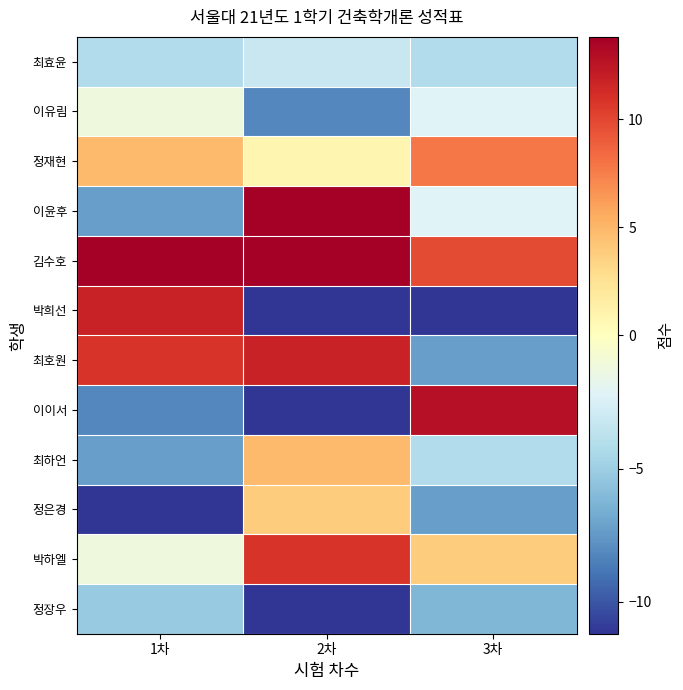

Which label corresponds to the largest value in the chart?

2차